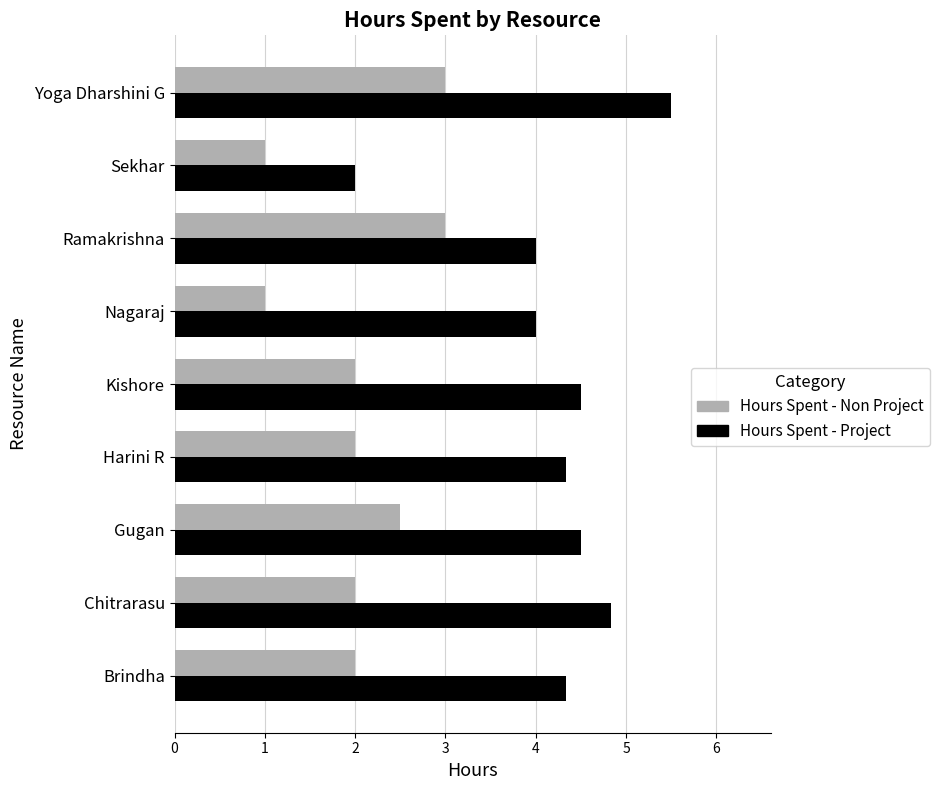

What is the highest value of the Hours Spent - Non Project series?

3.0